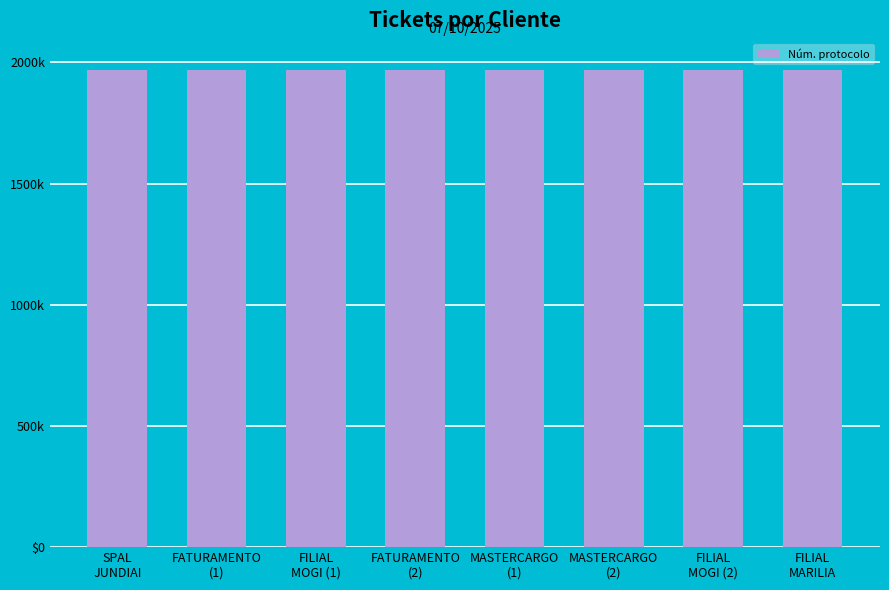

What is the label of the 7th bar from the right?

FATURAMENTO
(1)